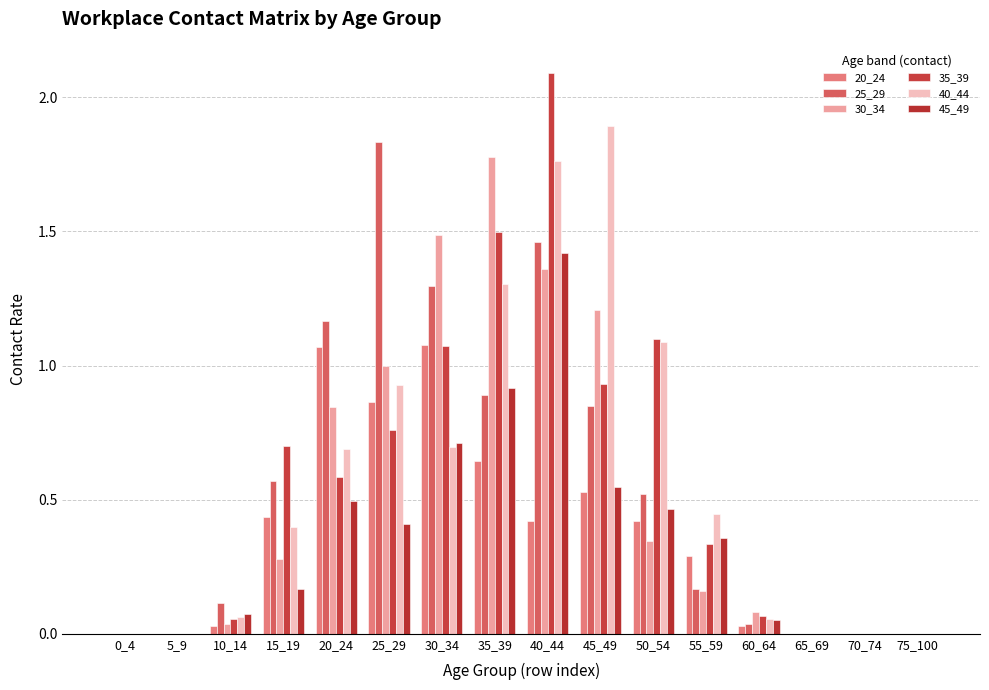

What is the sum of all 45_49 values?

5.6